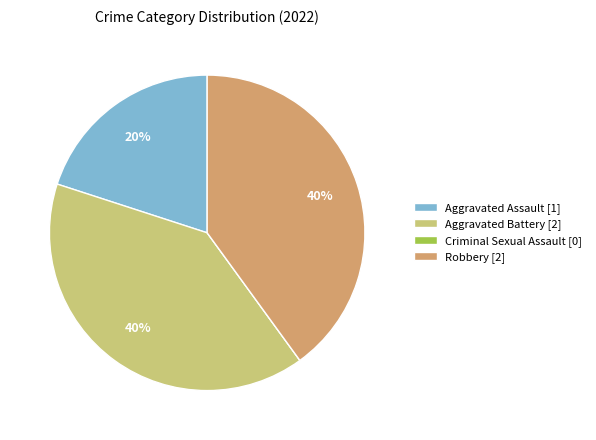

Is there any slice that represents more than half of the pie?

No